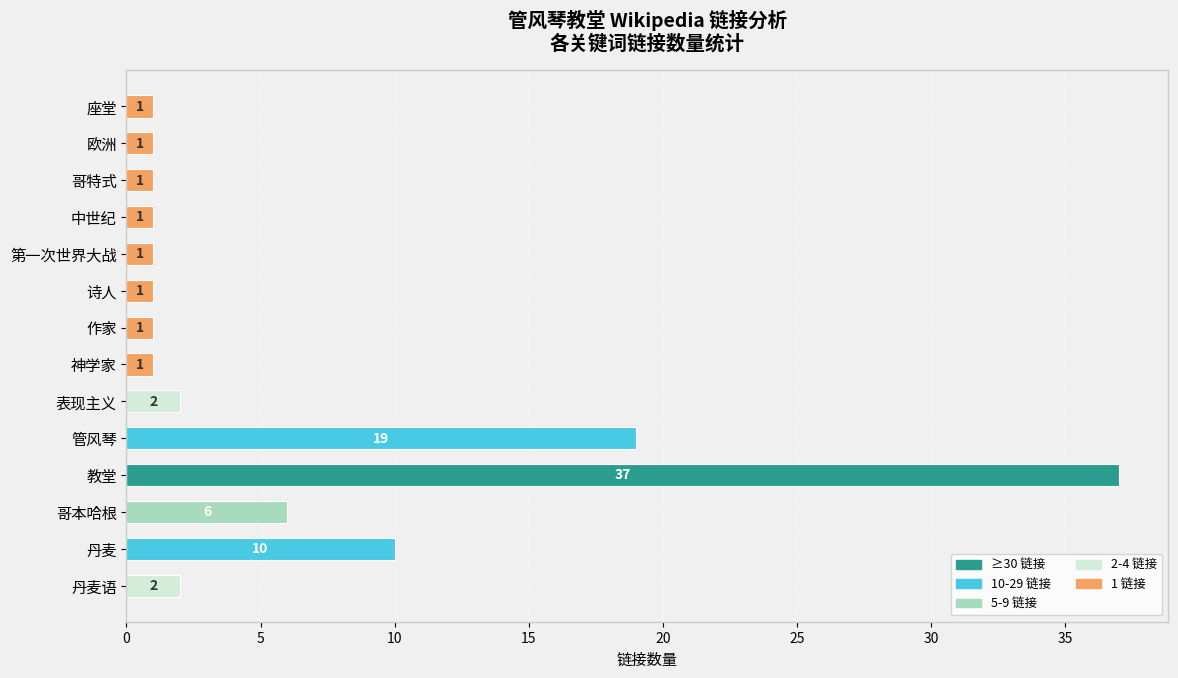

Count the number of categories in the chart.

14